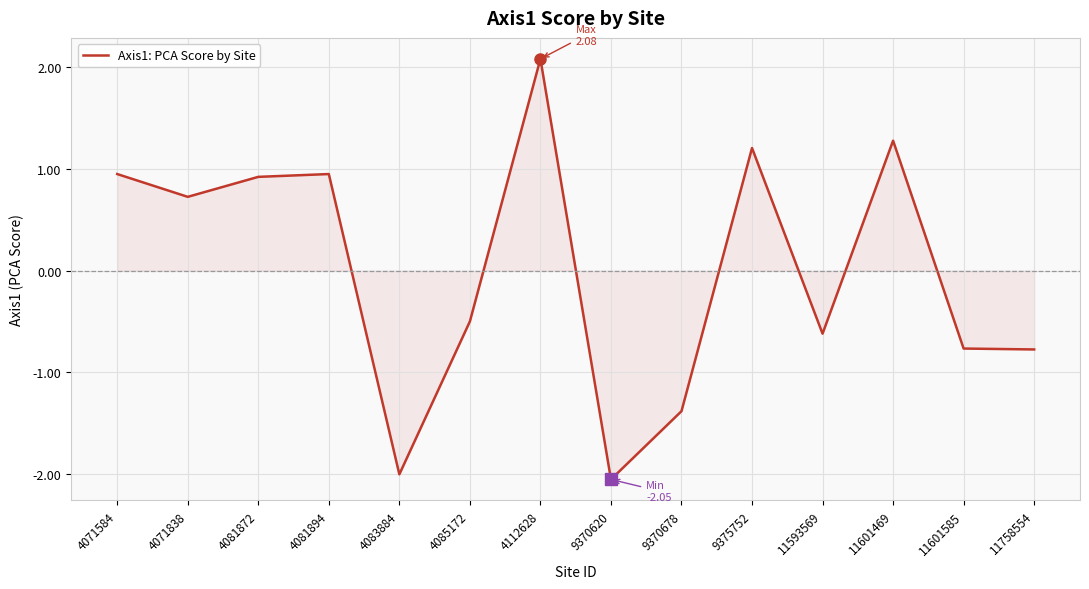

What is the difference between the values at 9370620 and 4071838?

2.8